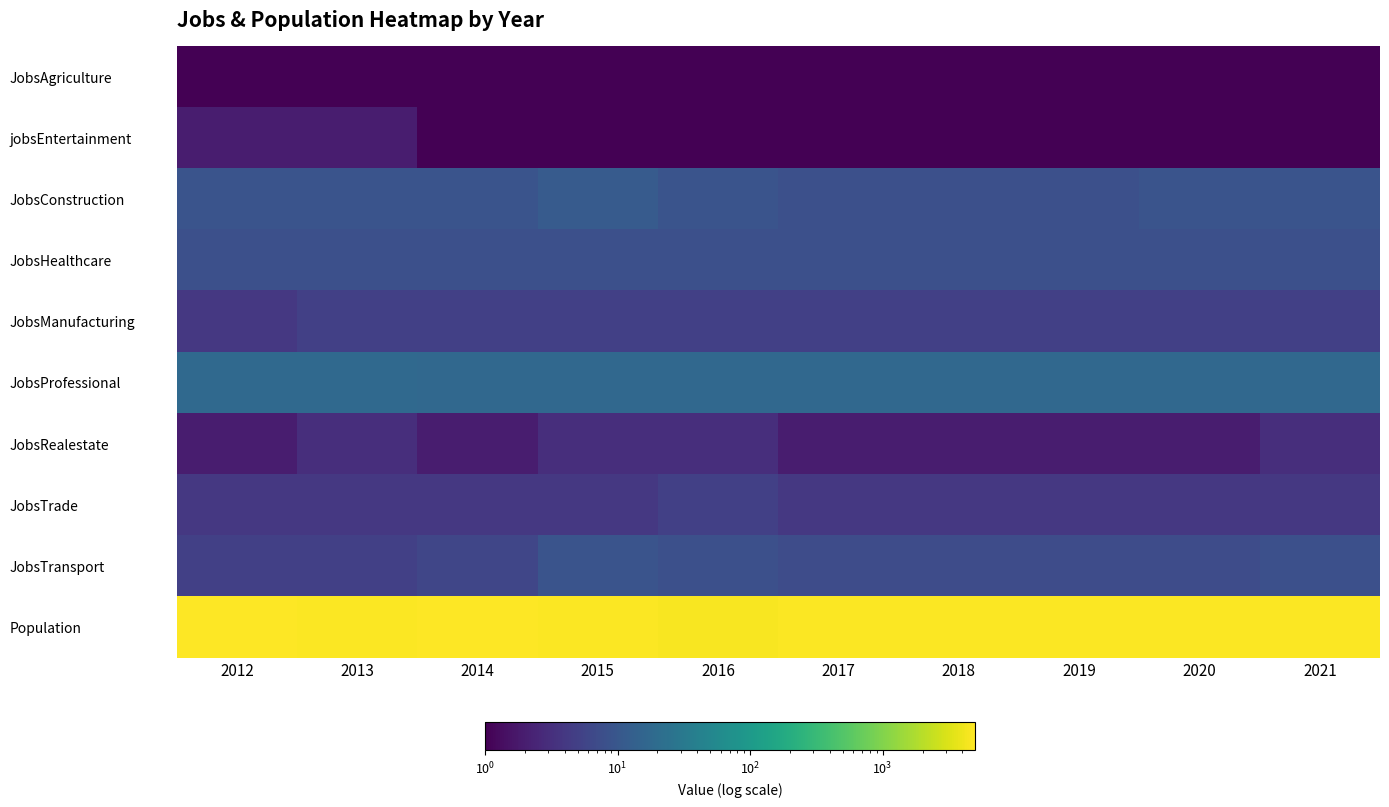

The JobsTrade series shows 4 at 2. True or false?

True